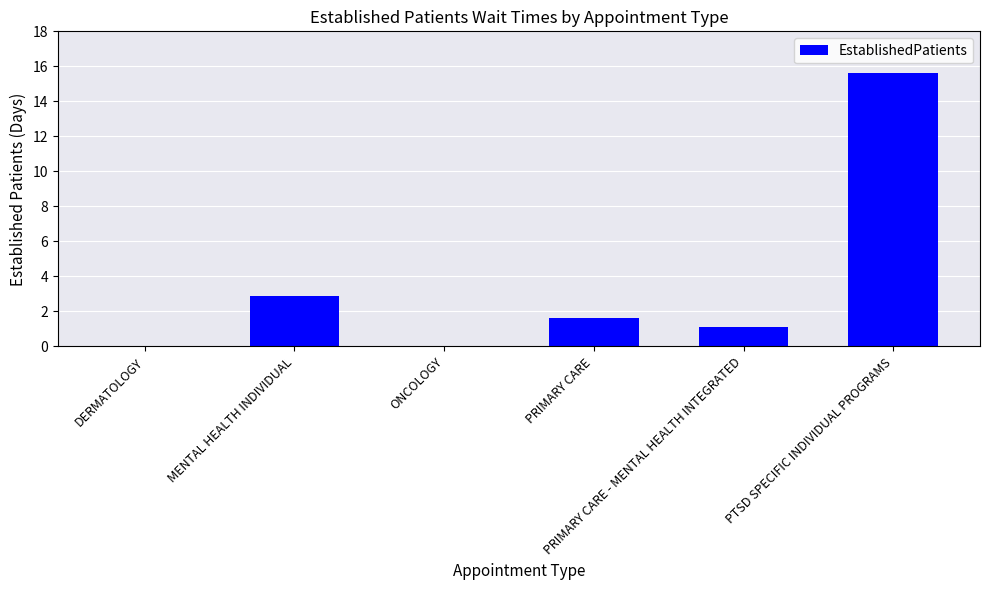

True or false: the data shows 15.6 at PTSD SPECIFIC INDIVIDUAL PROGRAMS.

True